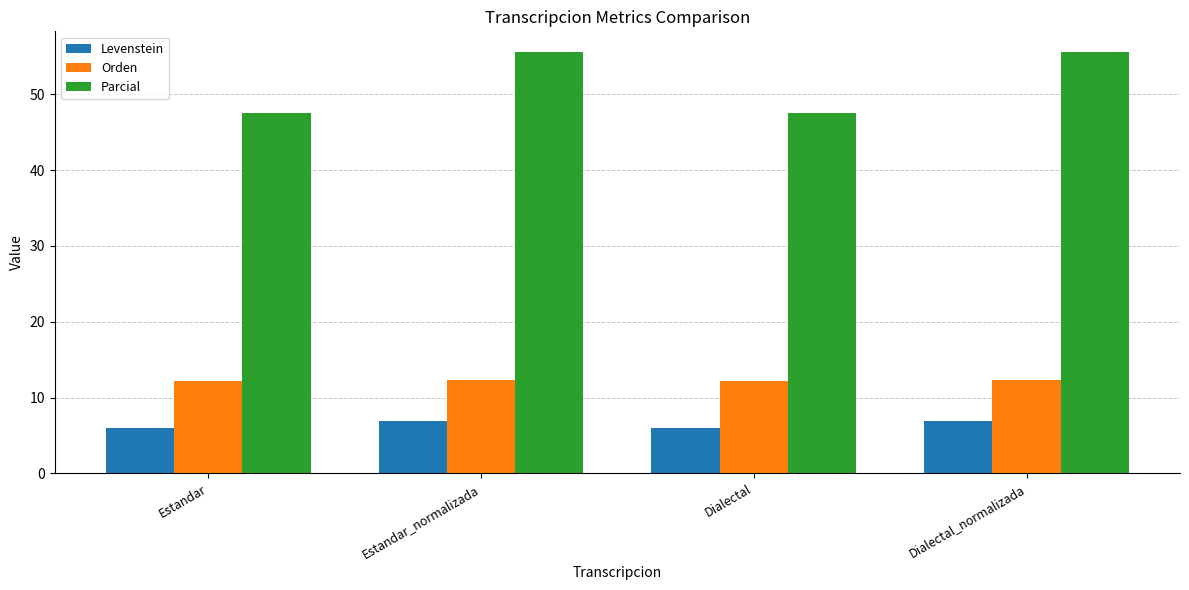

What is the label of the 2nd bar from the right?

Dialectal